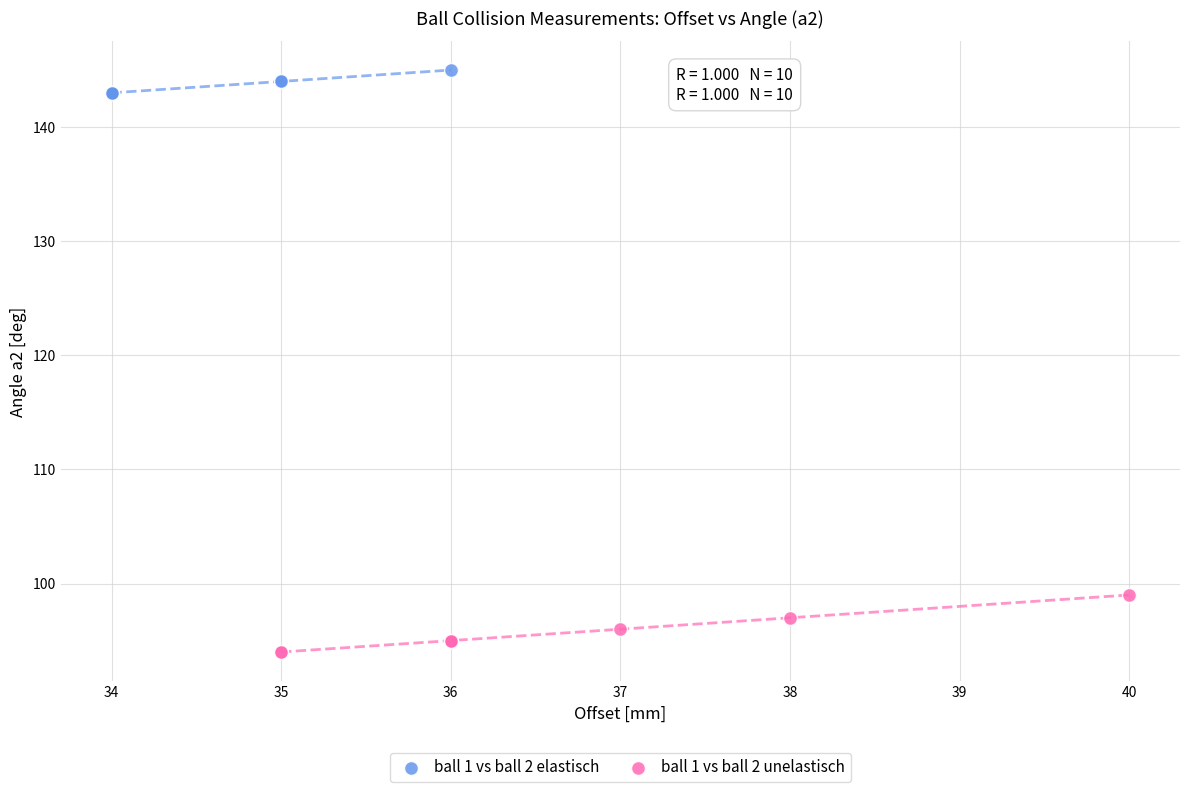

Which series reaches the minimum Y coordinate?

ball 1 vs ball 2 unelastisch